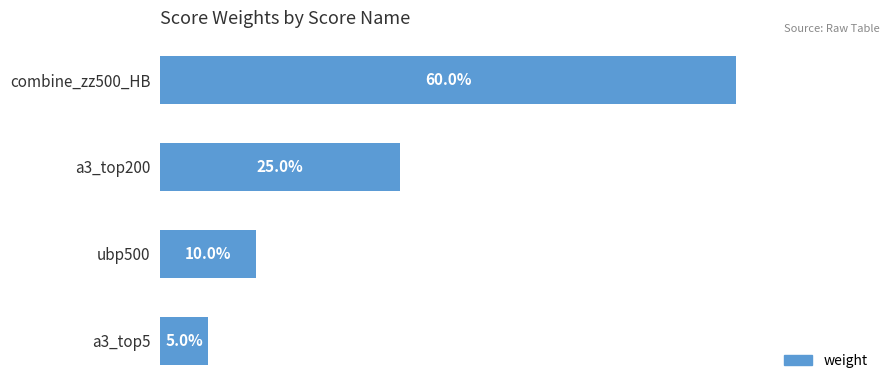

What is the sum of all values?

1.0